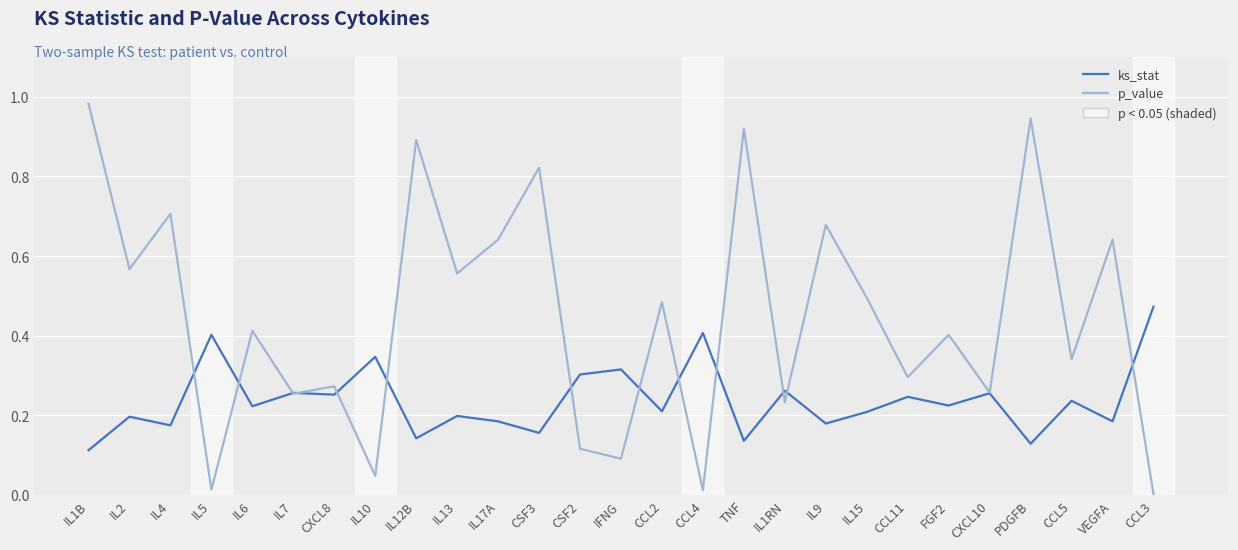

Which series has the largest total across all categories?

p_value